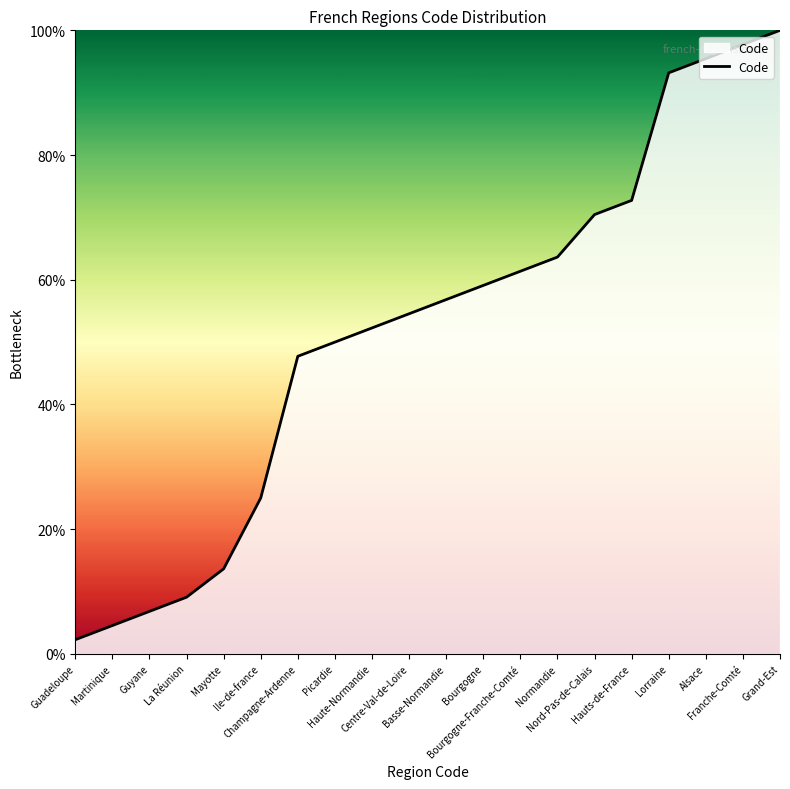

What is the ratio of the value at Basse-Normandie to the value at Alsace?

0.6